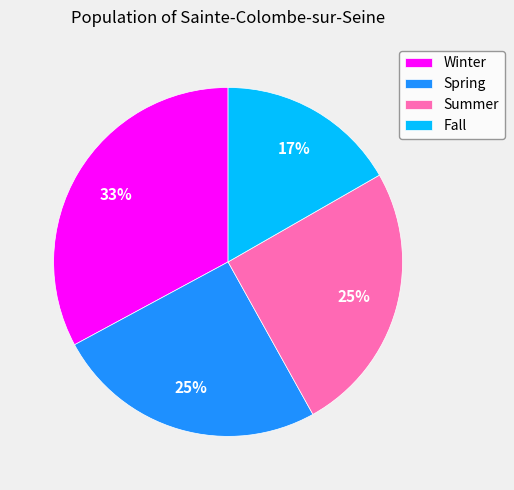

Does any single category account for the majority?

No